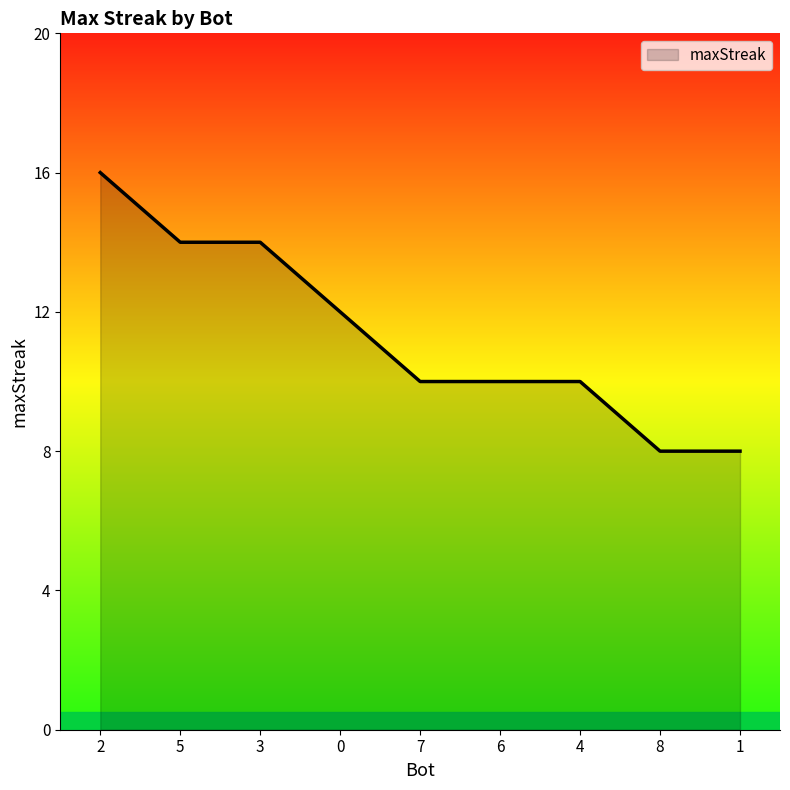

Reading right to left, what are all the values shown in this chart?

8	8	10	10	10	12	14	14	16